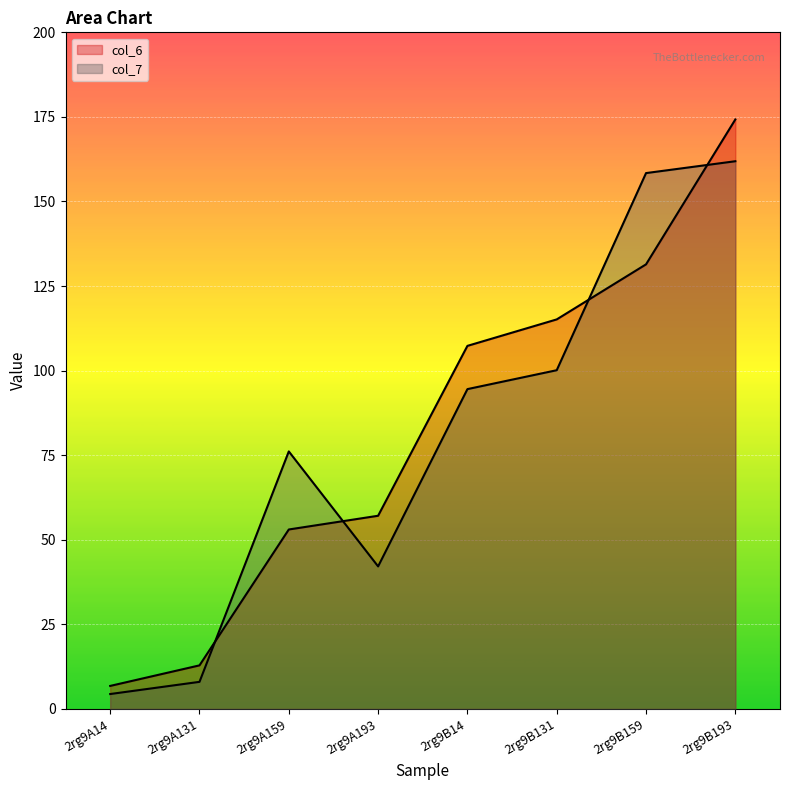

True or false: col_6 has a value of 57.1 at 2rg9A193.

True